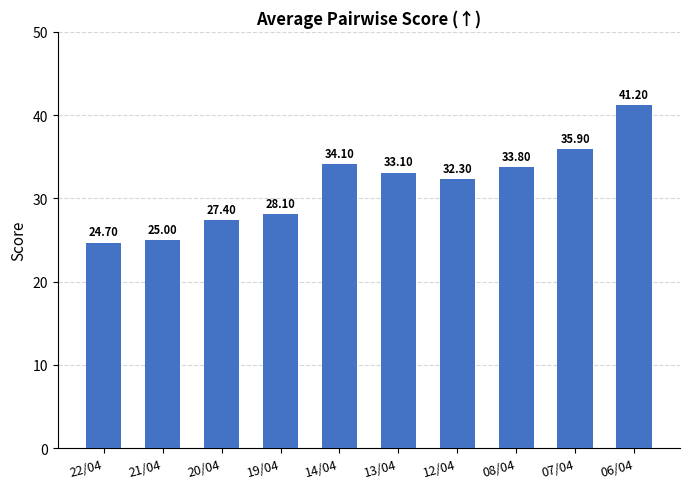

Rank the categories by value from lowest to highest.

22/04, 21/04, 20/04, 19/04, 12/04, 13/04, 08/04, 14/04, 07/04, 06/04